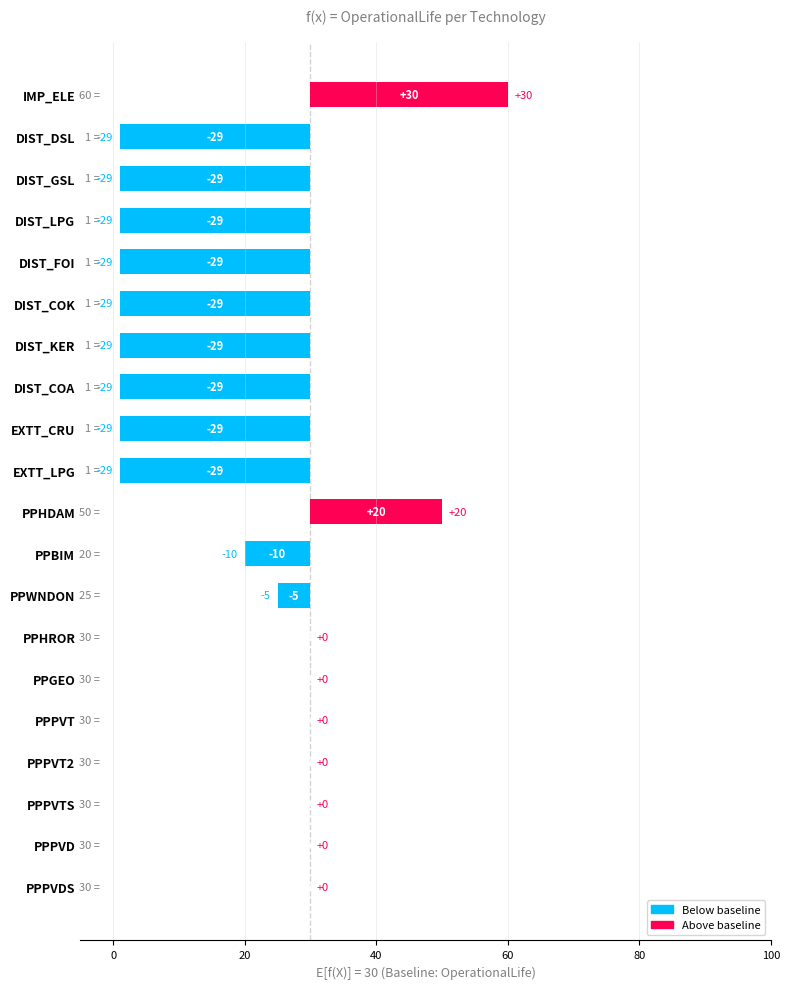

Is the value of OperationalLife at PPBIM greater than the value of CapacityToActivityUnit at DIST_GSL?

Yes